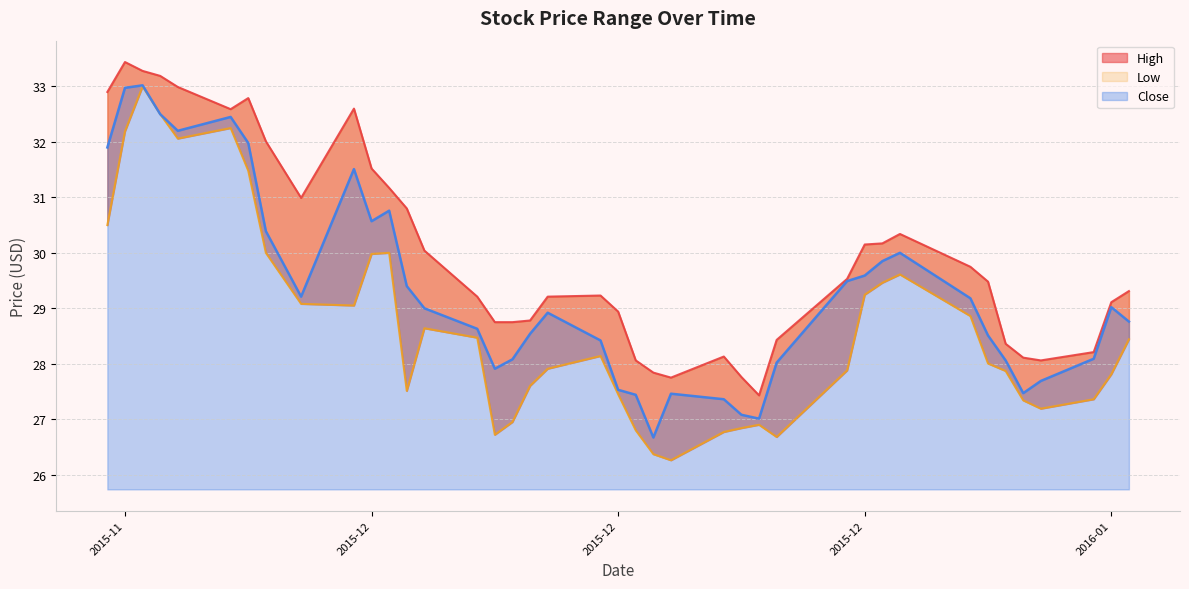

Rank the series at 2015-11-18 from lowest to highest value.

Low, Close, High